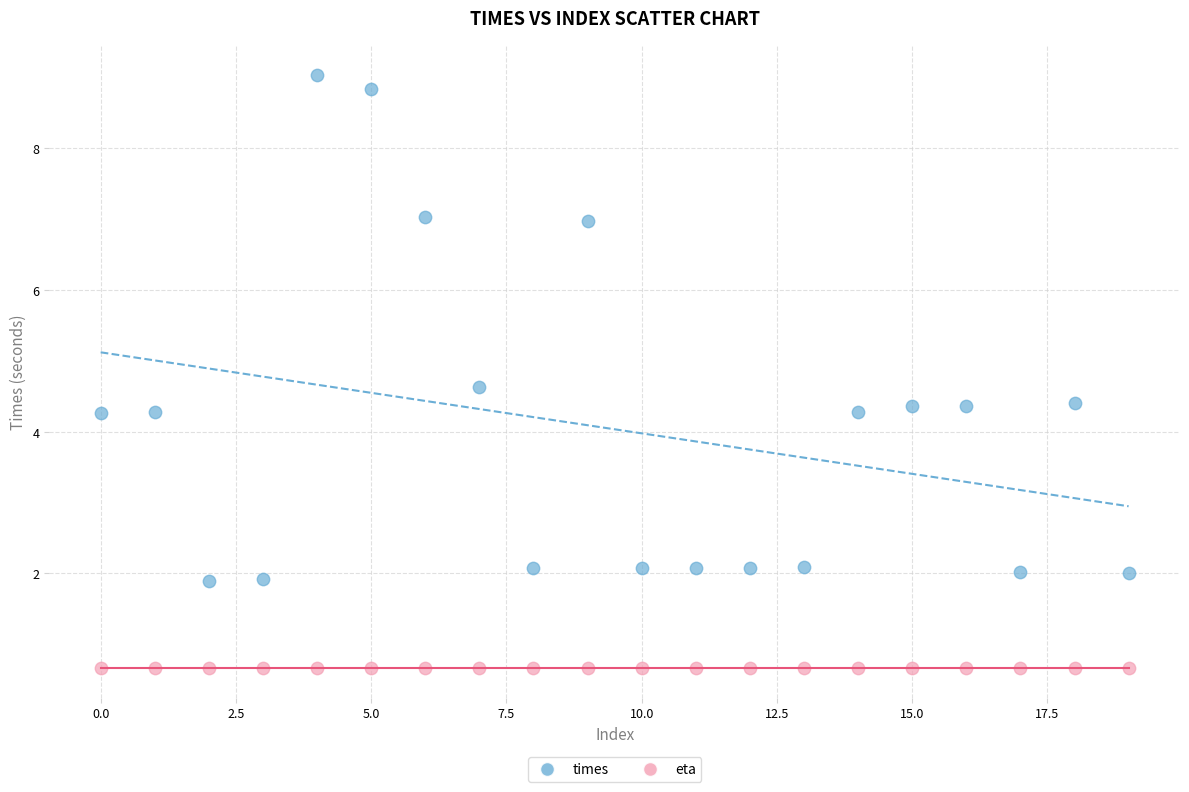

Which series reaches the maximum Y coordinate?

times